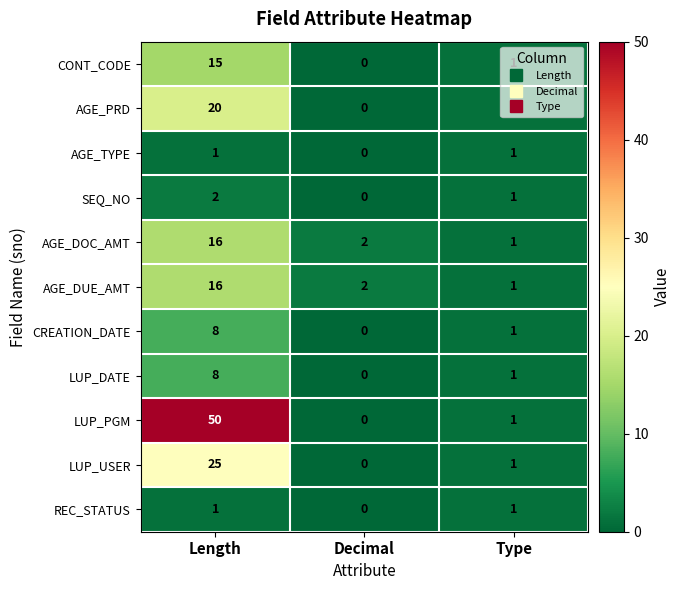

What is the sum of the CONT_CODE values at Type and Length?

16